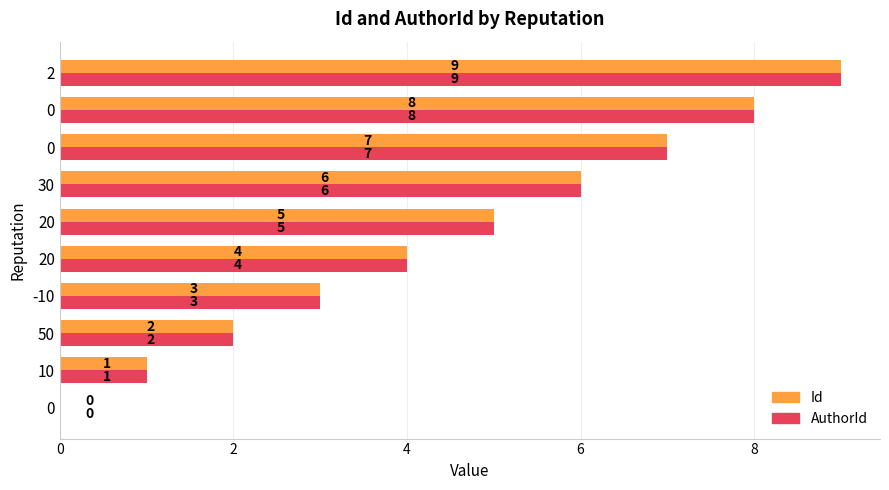

At 20, list the series in order from largest to smallest.

Id, AuthorId